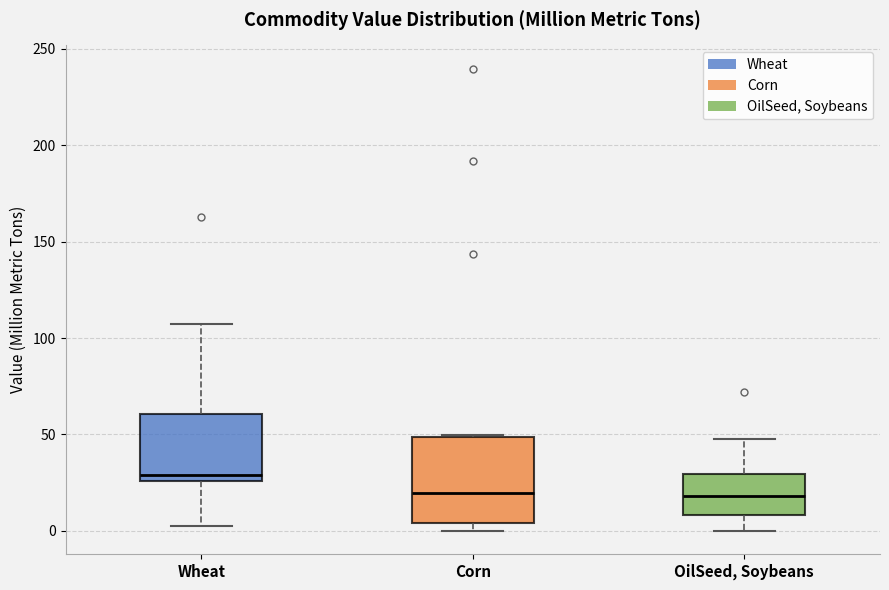

Comparing the boxes themselves (not the whiskers), which one is the tallest?

Corn